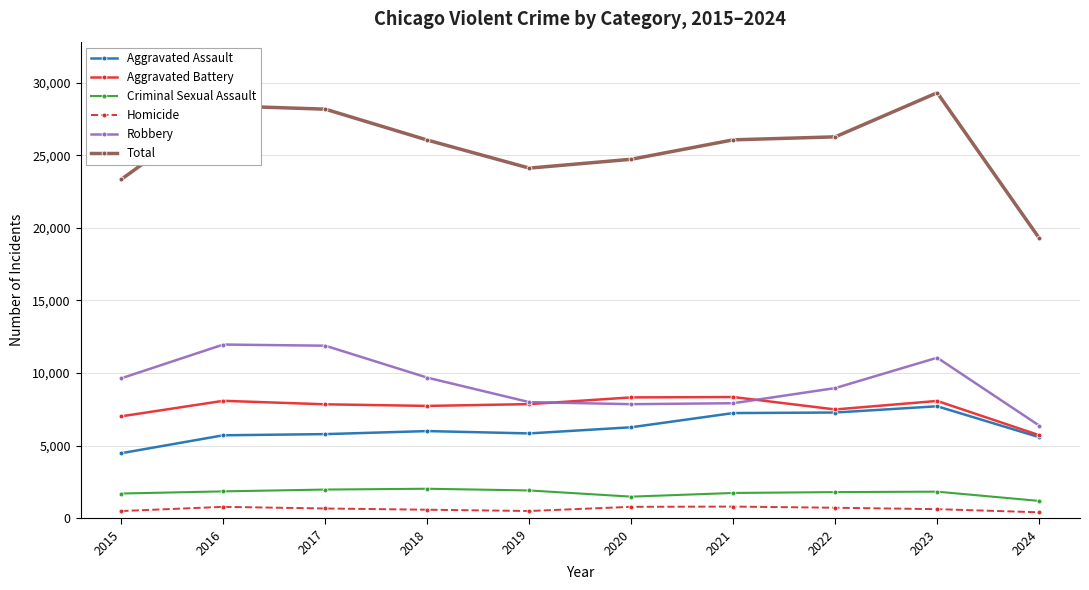

True or false: Homicide and Total cross at least once.

False